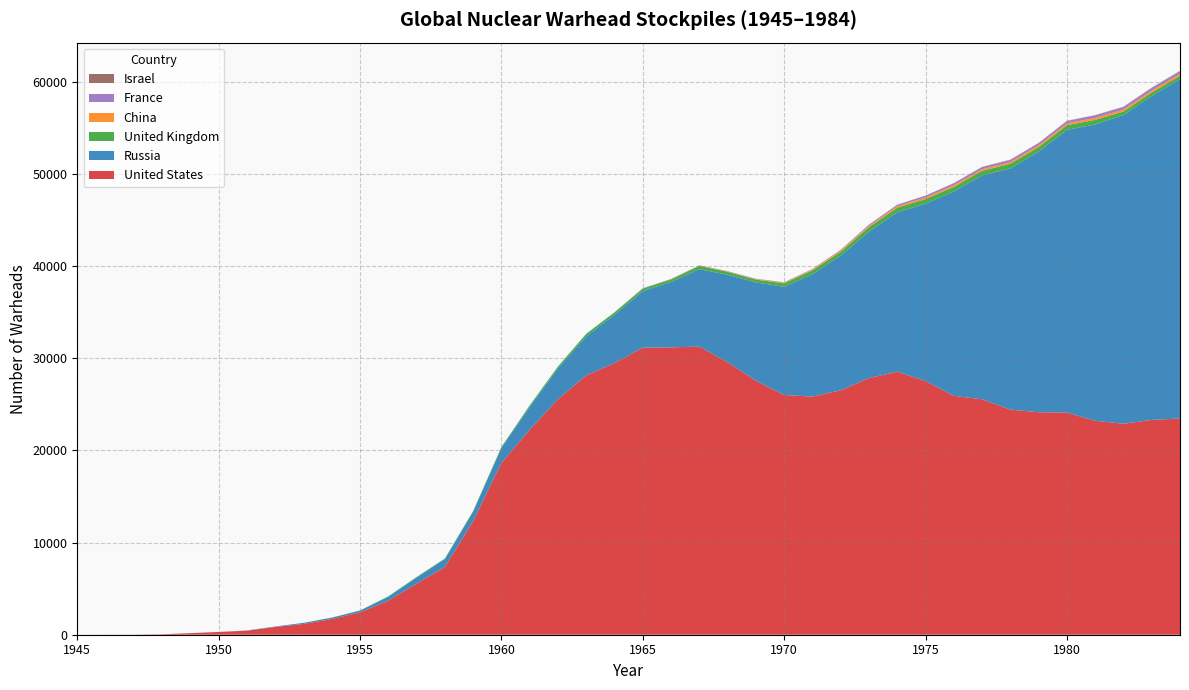

Reading left to right, transcribe all the data shown in this chart.

United States: 2	9	13	50	170	299	438	841	1169	1703	2422	3692	5543	7345	12298	18638	22229	25540	28133	29463	31139	31175	31255	29561	27552	26008	25830	26516	27835	28537	27519	25914	25542	24418	24138	24104	23208	22886	23305	23459
Russia: 0	0	0	0	1	5	25	50	120	150	200	426	660	863	1048	1627	2492	3346	4259	5242	6144	7091	8400	9490	10671	11736	13279	14600	15878	17286	19235	22165	24281	26169	28258	30665	32146	33486	35130	36825
United Kingdom: 0	0	0	0	0	0	0	0	1	5	10	50	58	60	78	105	155	211	256	271	271	281	355	317	306	375	412	423	500	500	500	500	500	500	500	500	500	385	380	350
China: 0	0	0	0	0	0	0	0	0	0	0	0	0	0	0	0	0	0	0	1	5	20	25	35	50	75	100	130	150	170	180	180	180	190	195	205	210	216	218	220
France: 0	0	0	0	0	0	0	0	0	0	0	0	0	0	0	0	0	0	0	4	32	36	36	36	36	36	45	70	116	145	188	212	228	235	235	250	274	274	279	280
Israel: 0	0	0	0	0	0	0	0	0	0	0	0	0	0	0	0	0	0	0	0	0	0	2	4	6	8	11	13	15	17	20	22	24	26	29	31	33	35	38	40